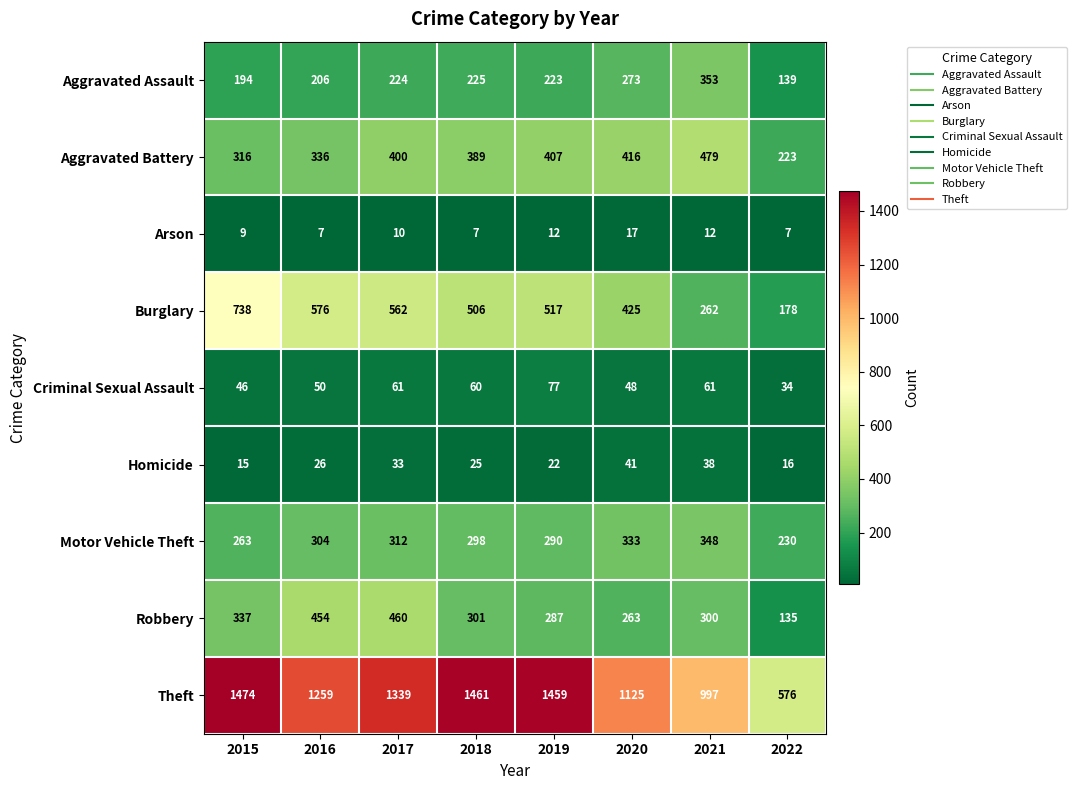

At which category is the sum across all series the highest?

2017